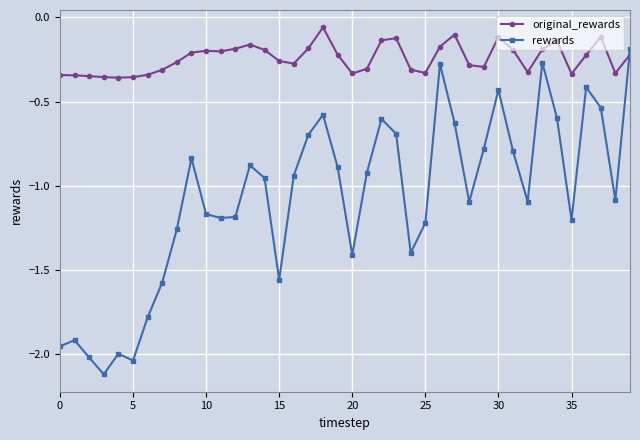

How many intersections are there between rewards and original_rewards?

1